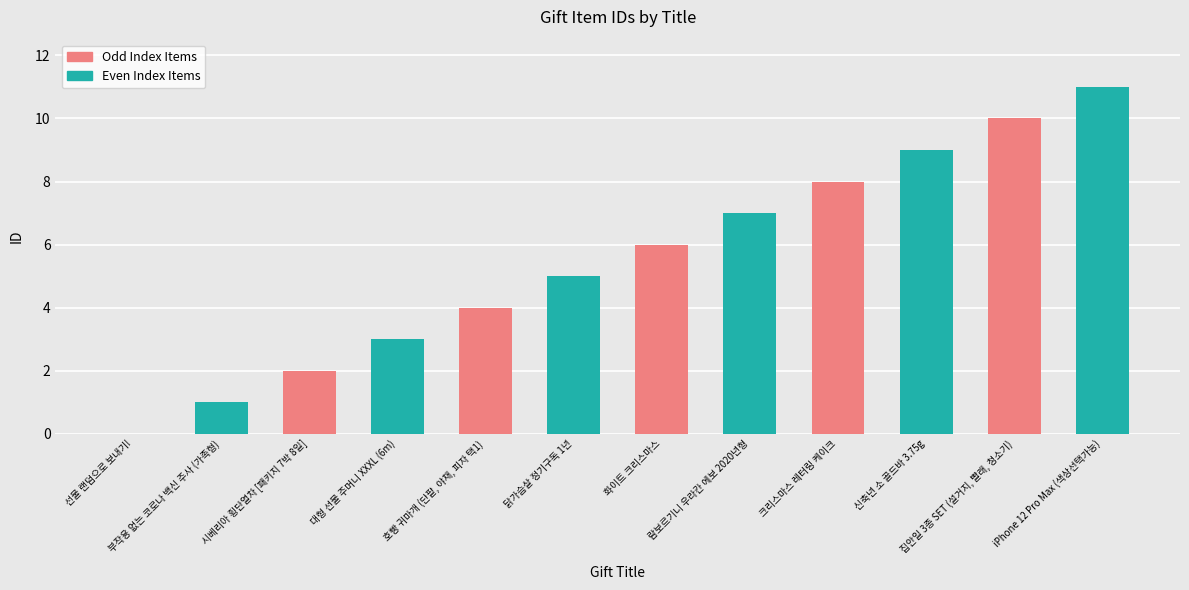

What position from the left is 부작용 없는 코로나 백신 주사 (가족형)?

2